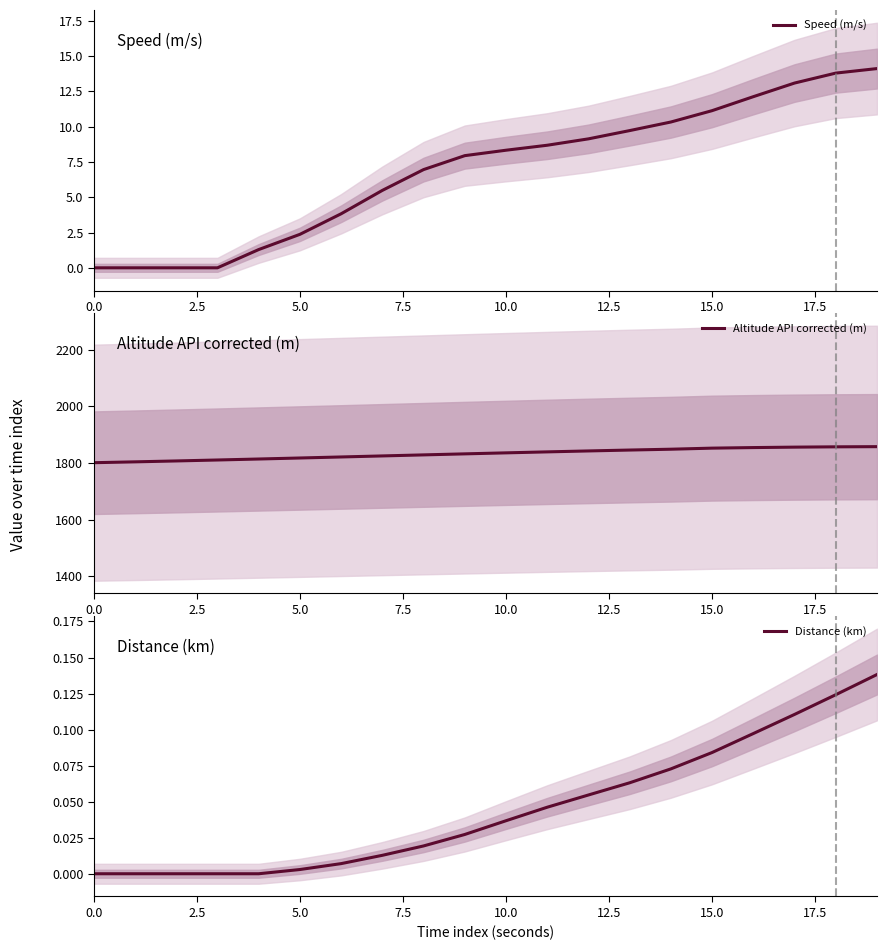

Is it true that Speed (m/s) equals 2.4 at 5.0?

True